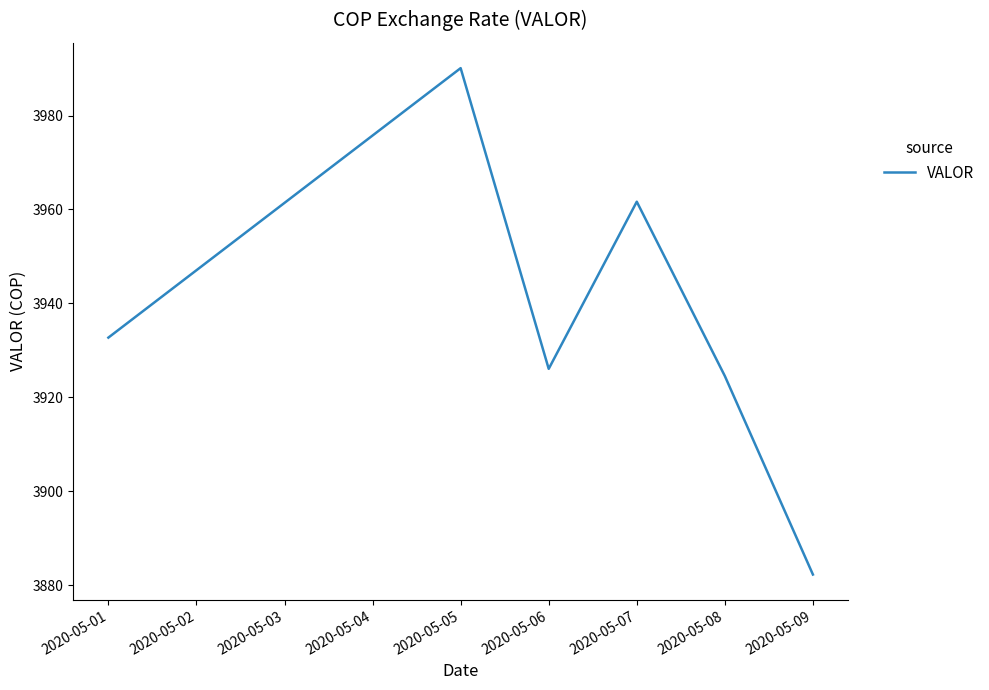

Where is the data nearest to the value 3936?

2020-05-01